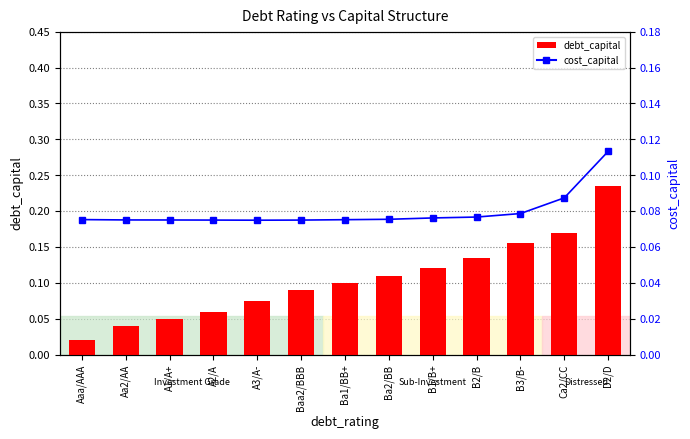

Which series has the widest spread of values?

debt_capital